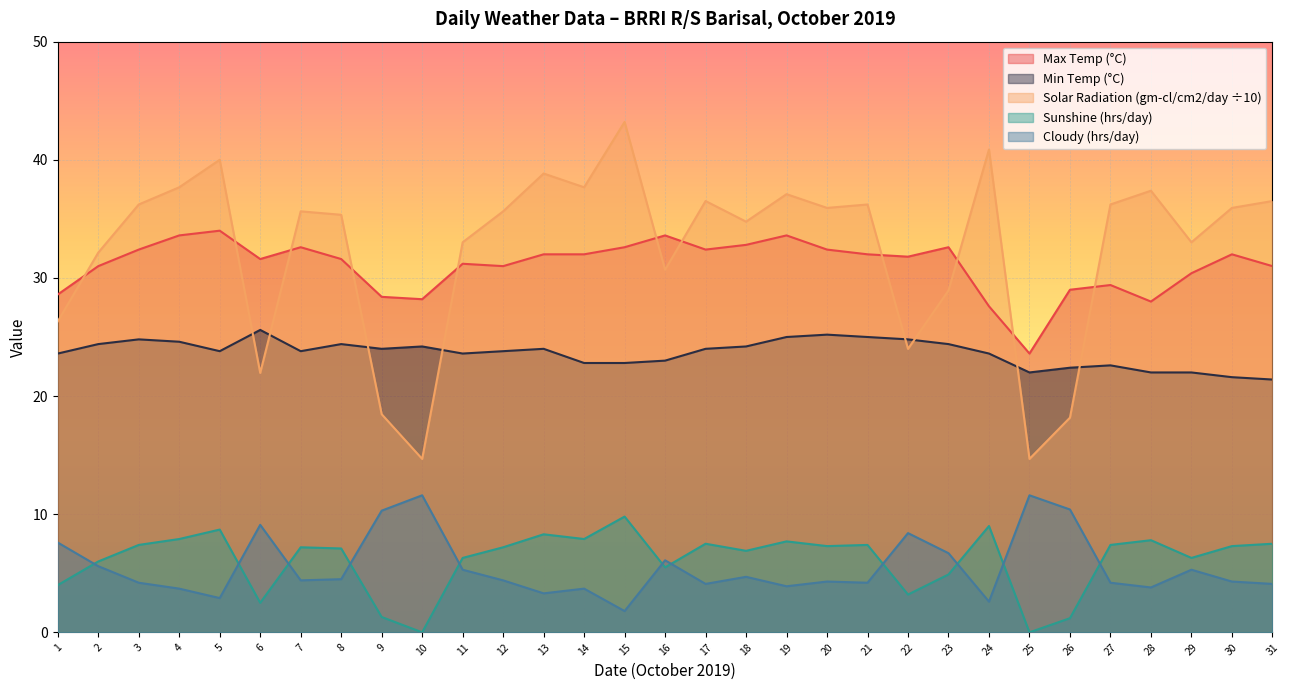

True or false: Sunshine (hrs/day) and Min Temp (°C) intersect in this chart.

False